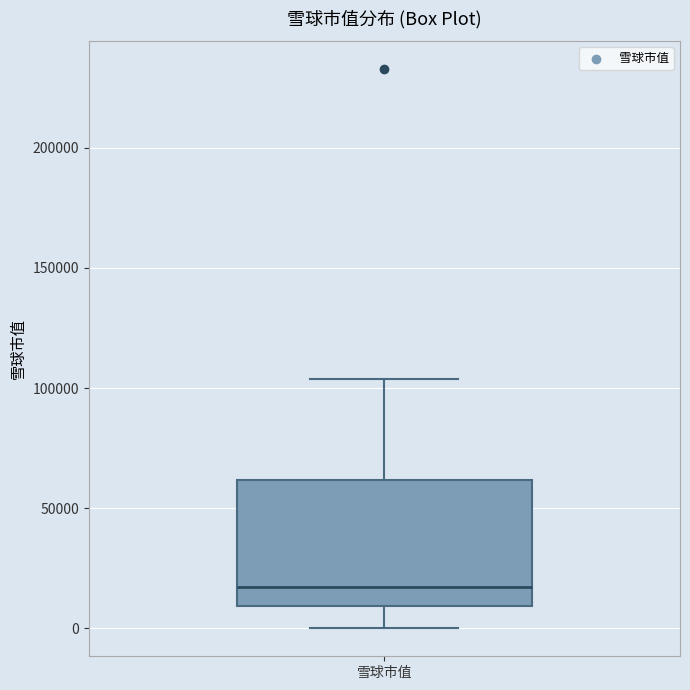

Read this box plot against the y-axis: the position of the median line, the range covered by the box, and the ends of both whiskers. The values are not printed on the chart, so give them approximately, as read against the axis.

median 15000, box 10000 to 60000, whiskers 0 to 105000